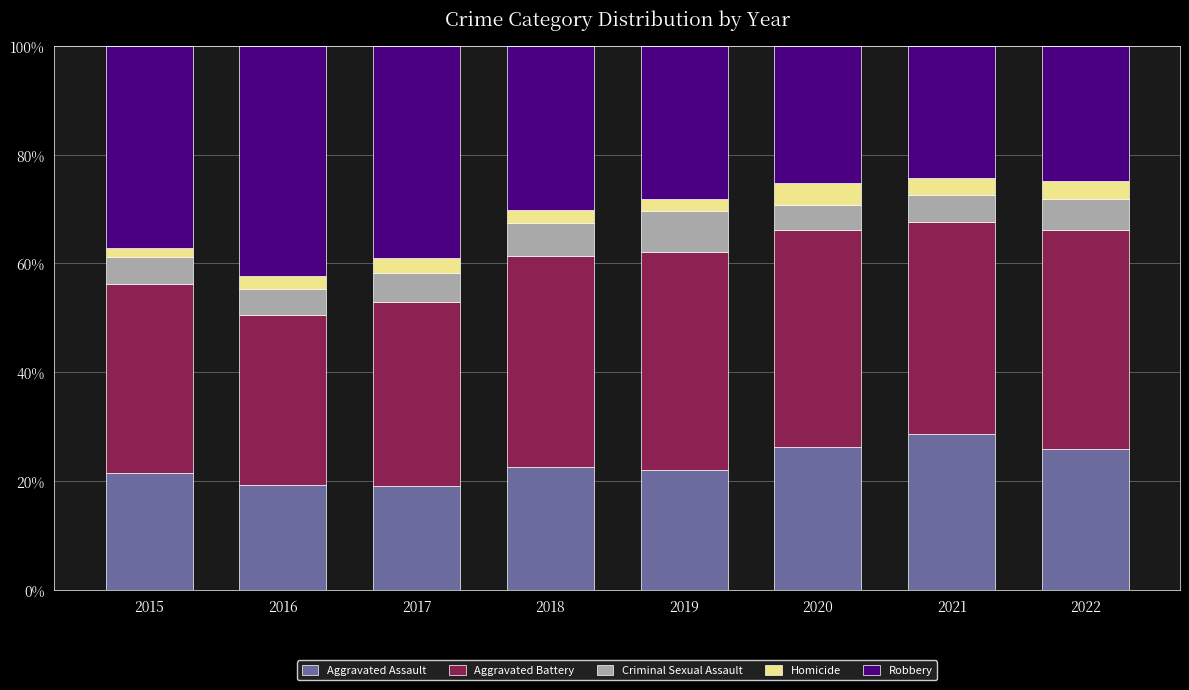

What is the minimum value for Aggravated Assault?

19.0